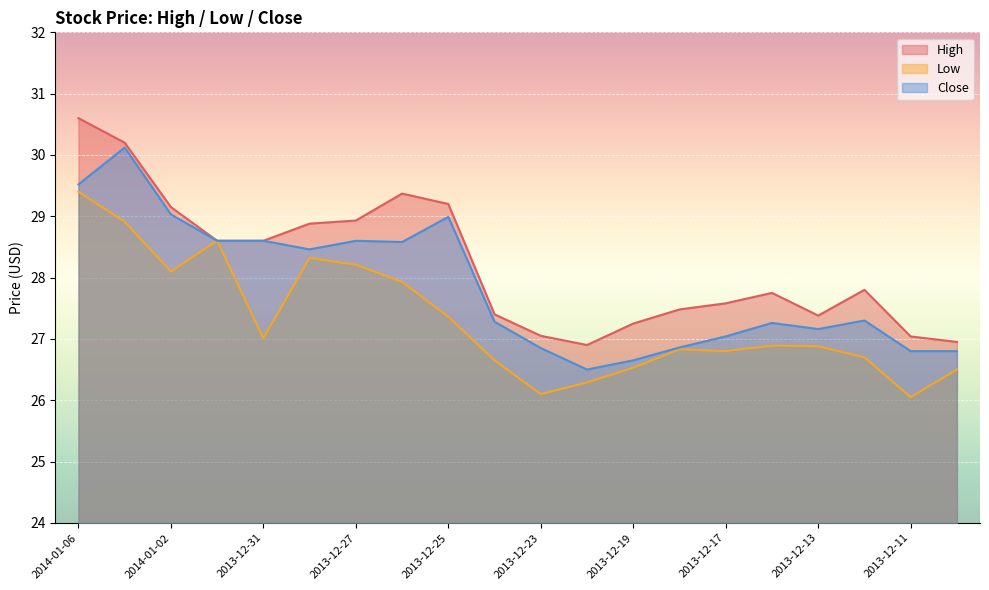

What is the label of the 12th point from the right?

2013-12-25